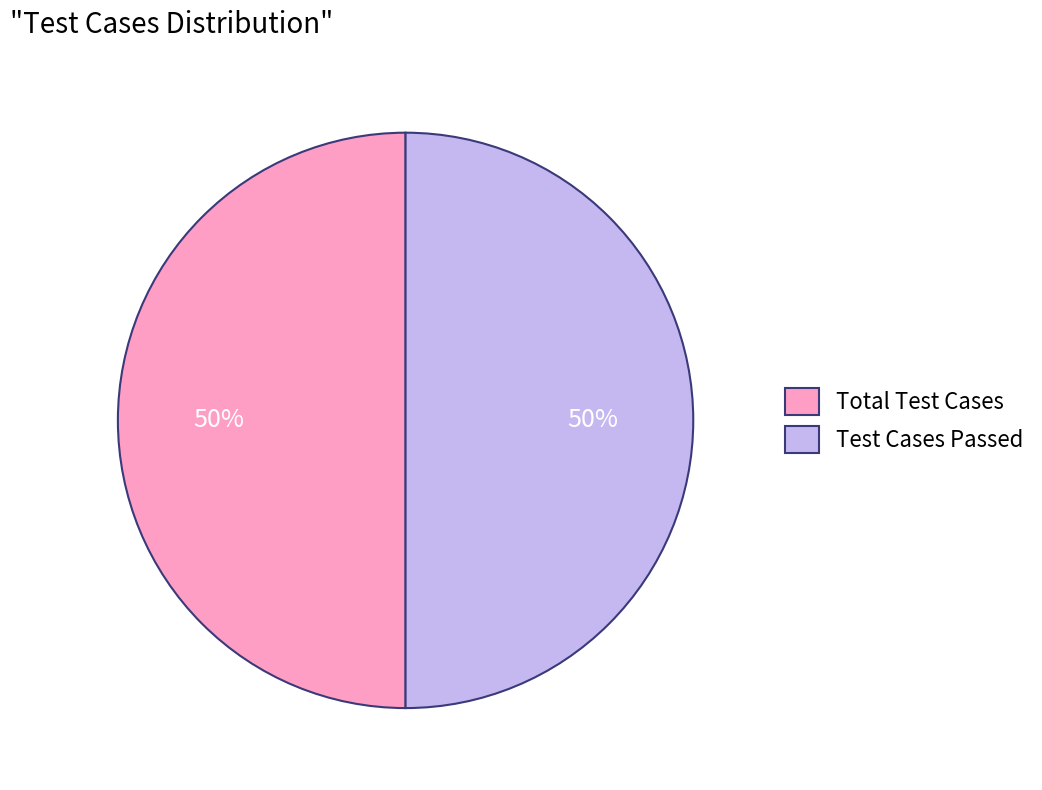

Combined, do Total Test Cases and Test Cases Passed account for over 50%?

Yes